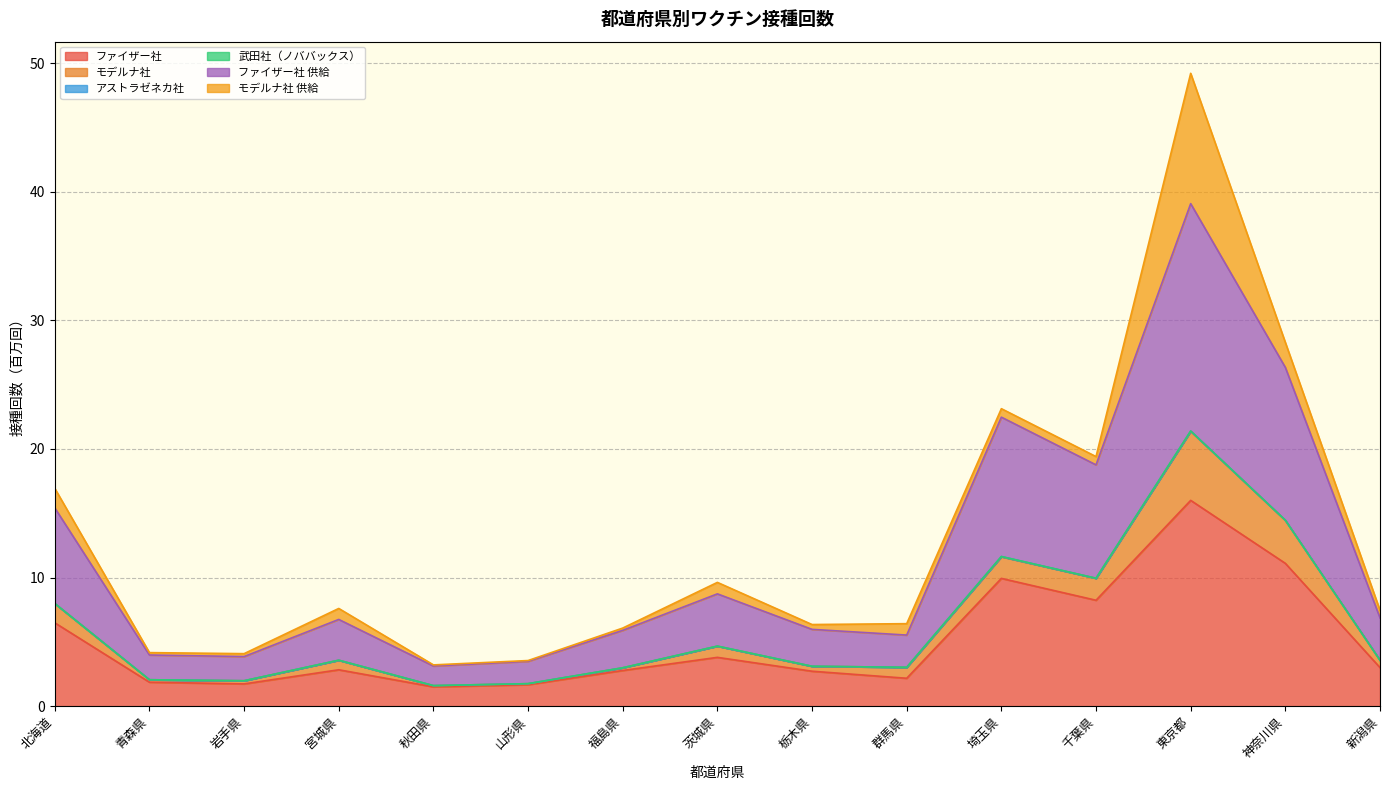

True or false: モデルナ社 and ファイザー社 intersect in this chart.

False